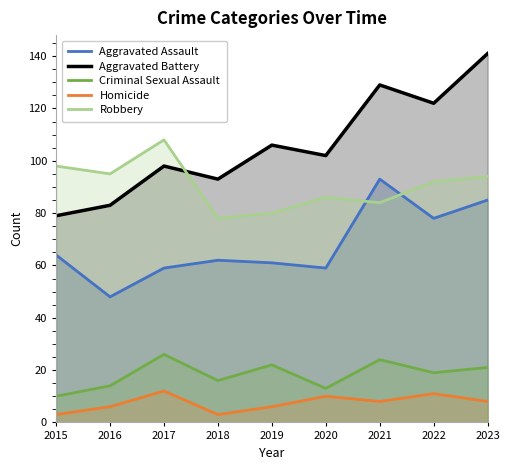

Reading left to right, transcribe all the data shown in this chart.

Aggravated Assault: 64	48	59	62	61	59	93	78	85
Aggravated Battery: 79	83	98	93	106	102	129	122	141
Criminal Sexual Assault: 10	14	26	16	22	13	24	19	21
Homicide: 3	6	12	3	6	10	8	11	8
Robbery: 98	95	108	78	80	86	84	92	94